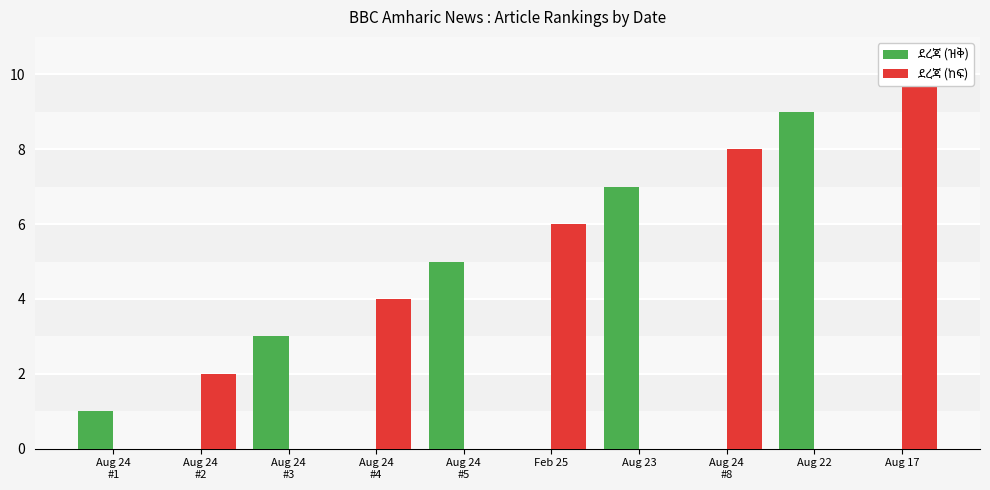

What are all the series names shown in the legend?

ደረጃ (ዝቅ), ደረጃ (ከፍ)